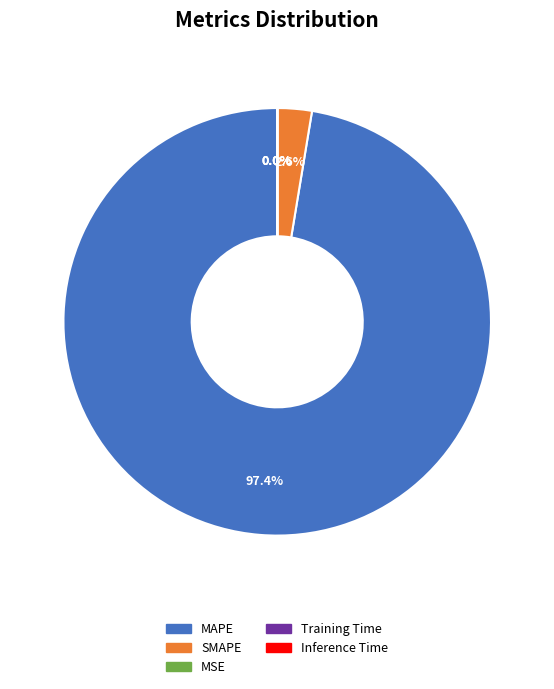

The SMAPE slice represents 3% of the pie. True or false?

True